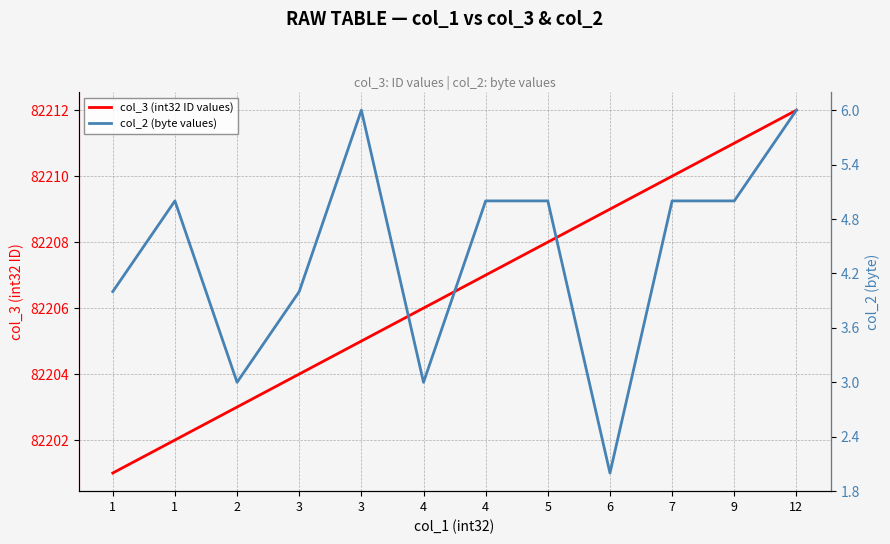

What is the difference between the maximum and second lowest values in the col_3 (int32 ID values) series?

10